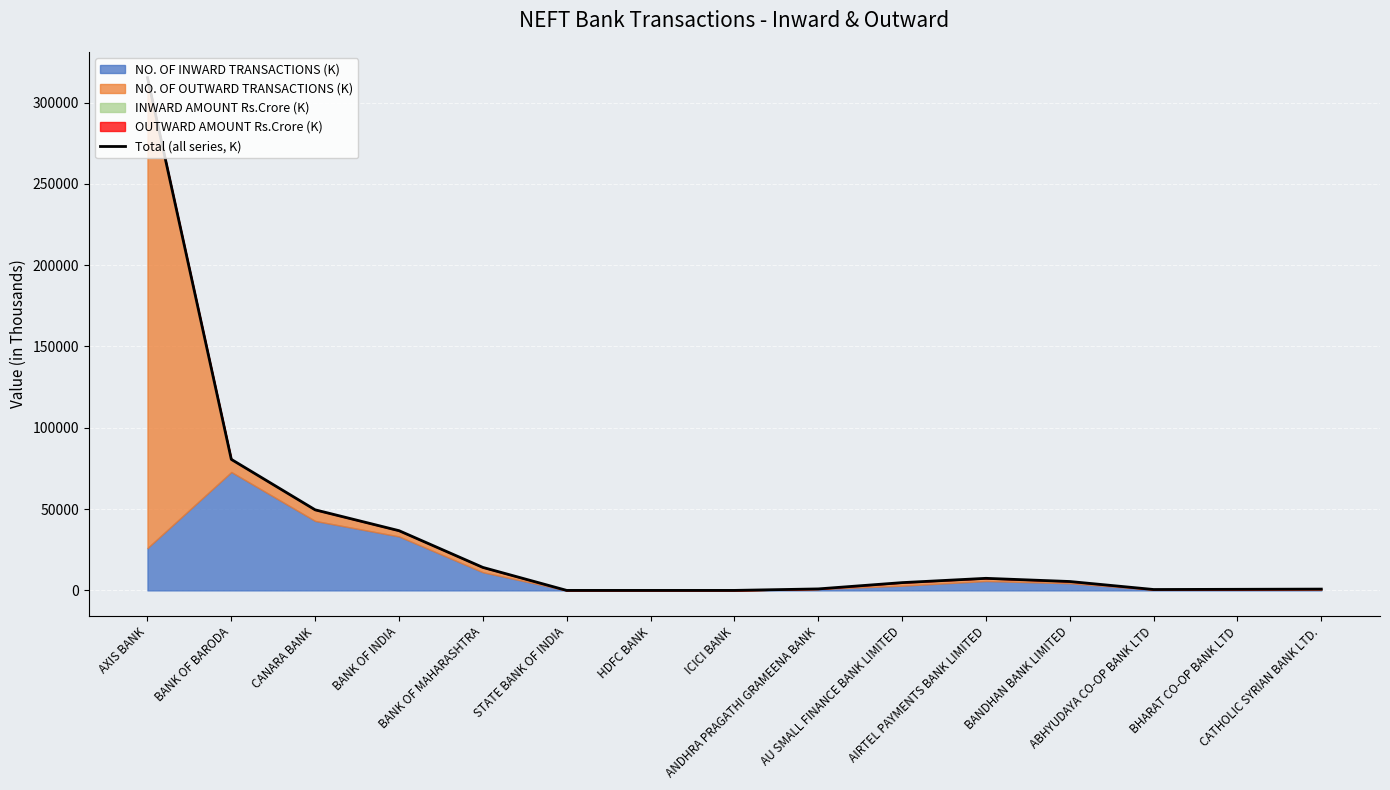

What is the sum of the values at BANDHAN BANK LIMITED and AIRTEL PAYMENTS BANK LIMITED?

12898.2